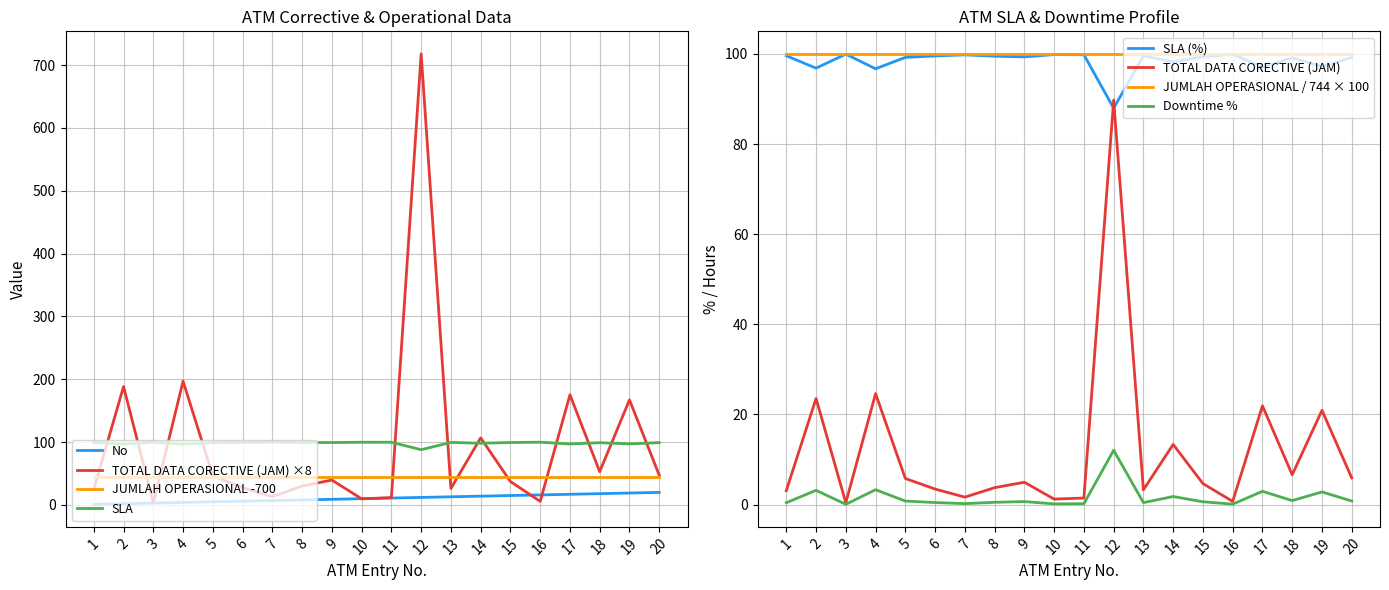

How many intersections are there between SLA and TOTAL DATA CORECTIVE (JAM)?

12